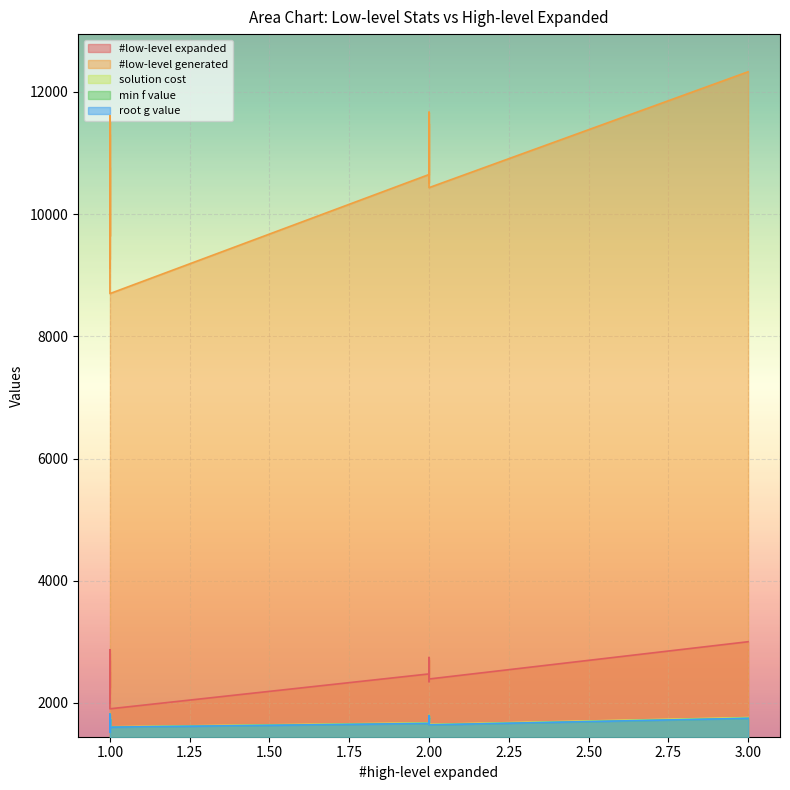

At which label does min f value reach its peak?

1